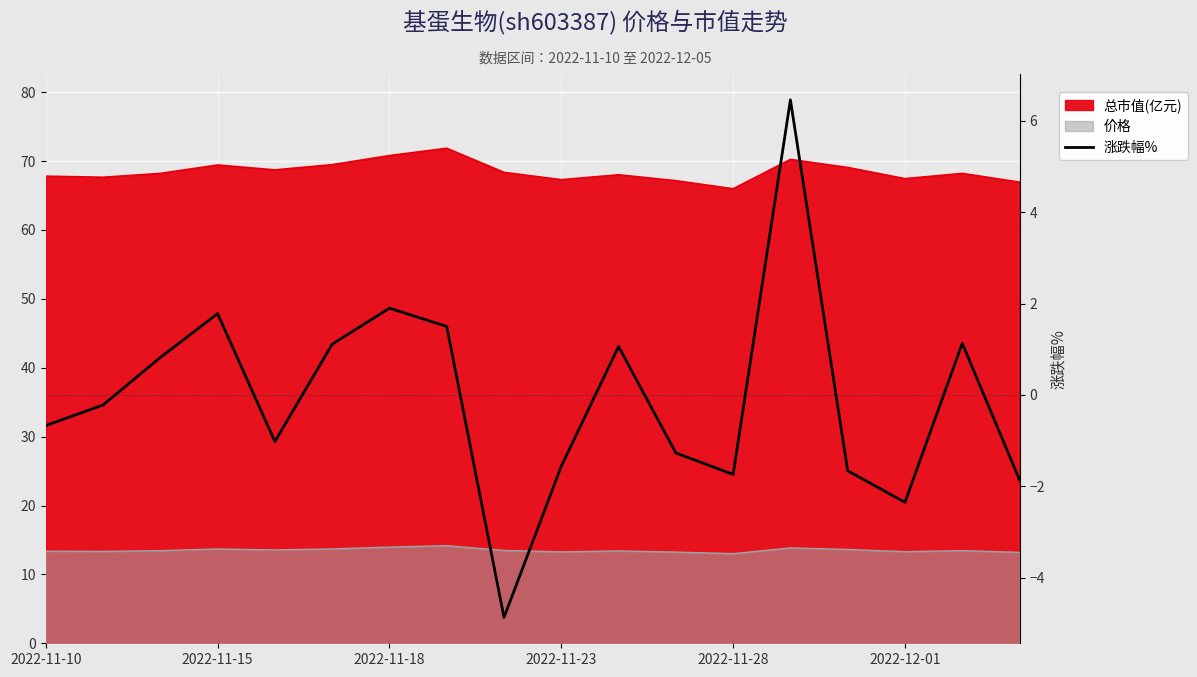

Rank the categories by value from highest to lowest.

13, 6, 2022-11-23, 7, 16, 2022-12-01, 10, 2022-11-18, 2022-11-15, 2022-11-10, 2022-11-28, 11, 9, 14, 12, 17, 15, 8